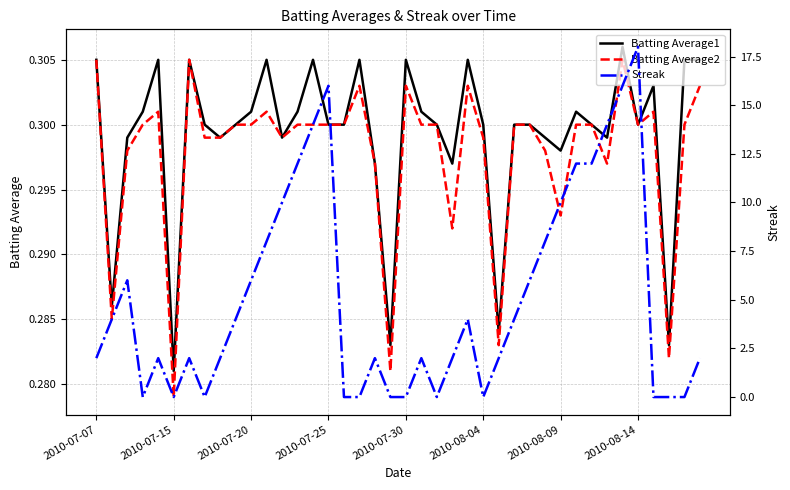

How many Batting Average2 values are between 0 and 1?

40